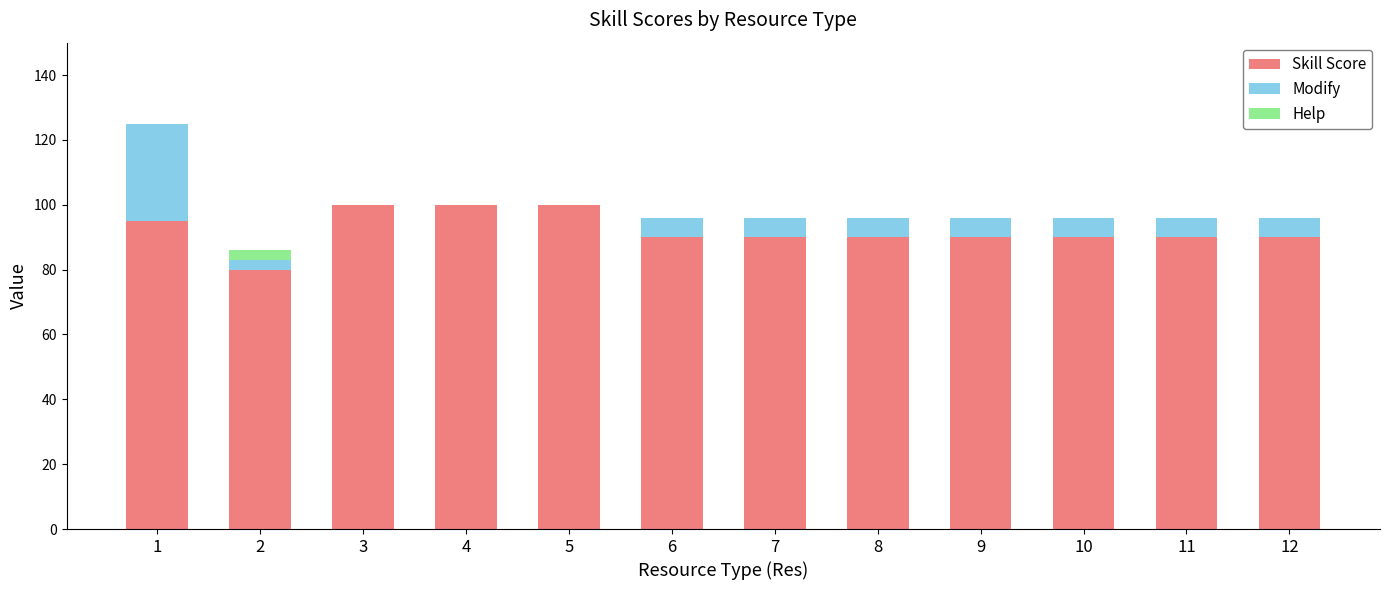

What is the highest value of the Skill Score series?

100